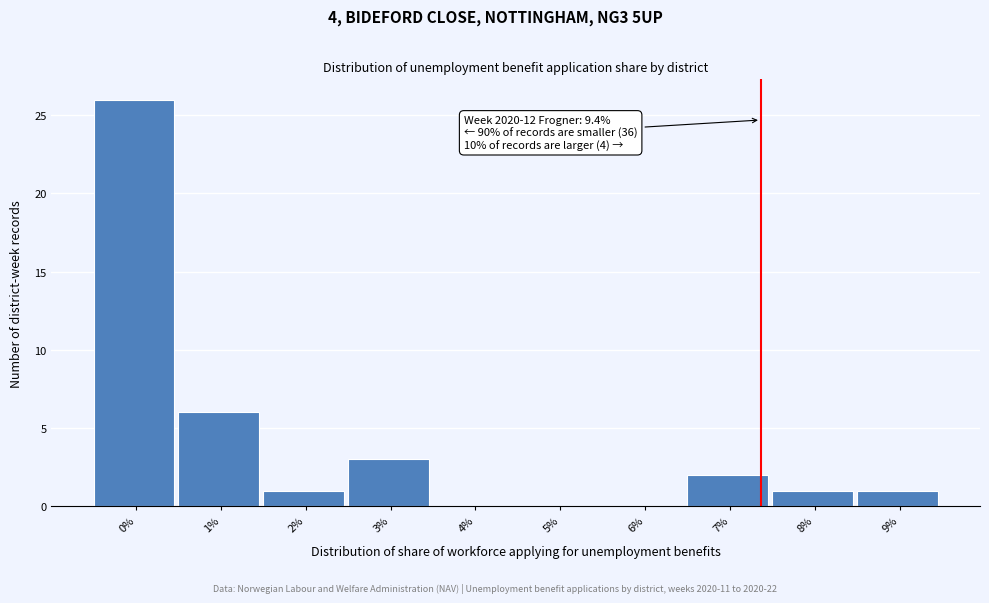

Reading left to right, transcribe all the data shown in this chart.

0%=26	1%=6	2%=1	3%=3	4%=0	5%=0	6%=0	7%=2	8%=1	9%=1